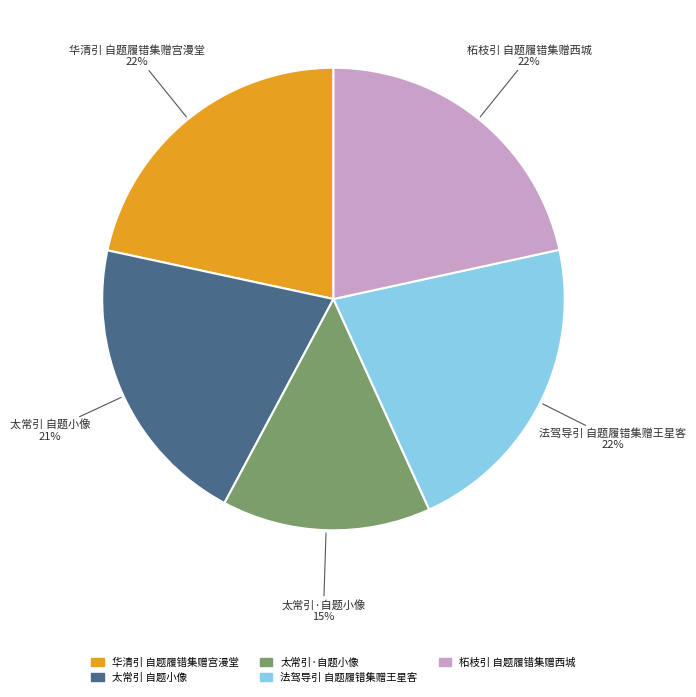

The 柘枝引 自题履错集赠西城 slice represents 22% of the pie. True or false?

True